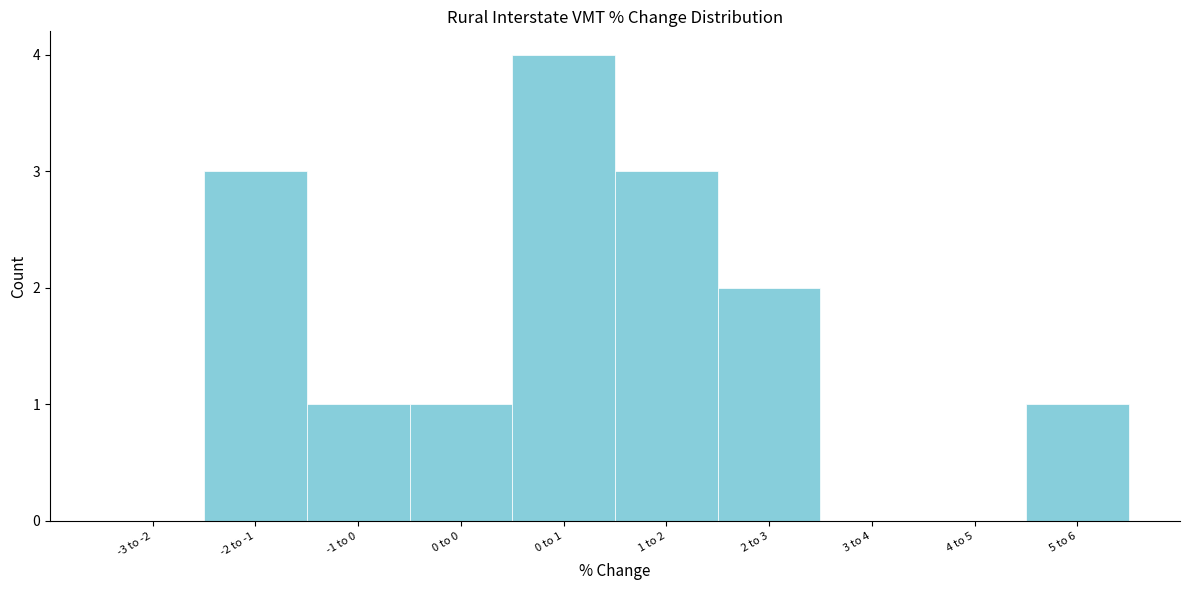

Reading left to right, list all the values displayed in this chart.

-3 to -2=0	-2 to -1=3	-1 to 0=1	0 to 0=1	0 to 1=4	1 to 2=3	2 to 3=2	3 to 4=0	4 to 5=0	5 to 6=1